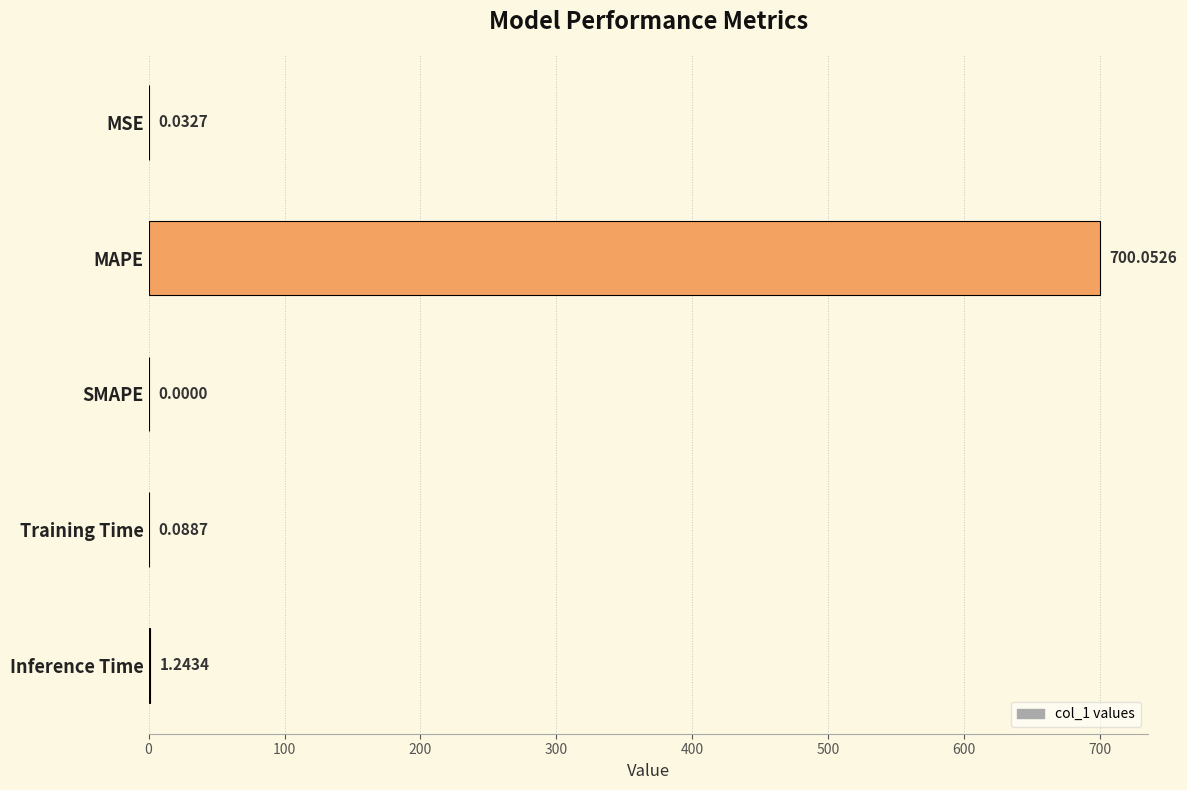

At which category does the chart reach its peak across all series?

MAPE